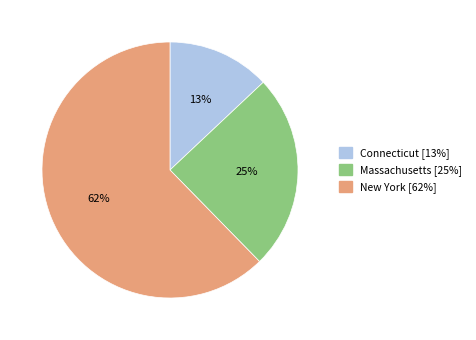

Combined, do Connecticut and New York account for over 50%?

Yes